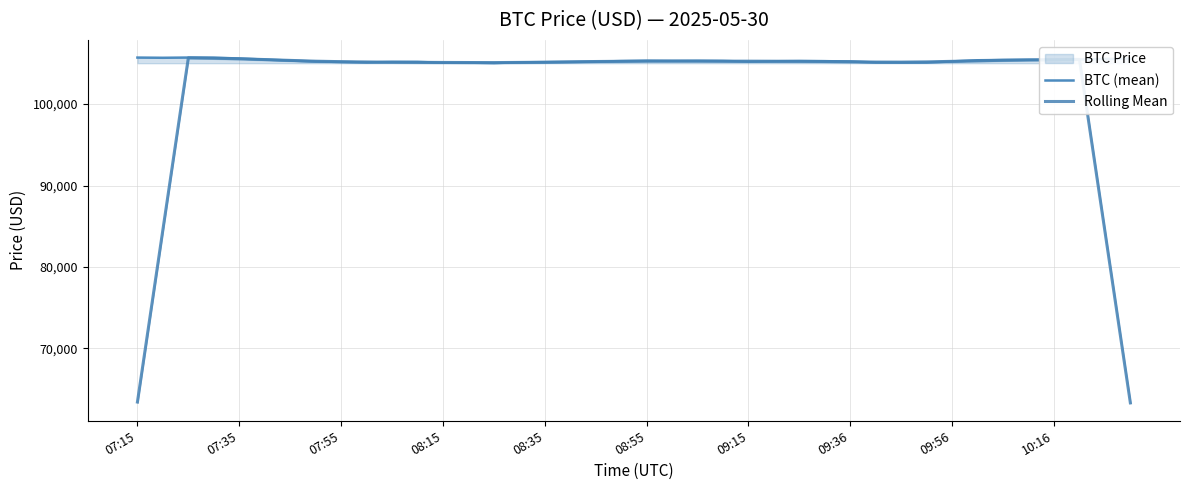

What is the minimum value shown in the chart?

63320.9